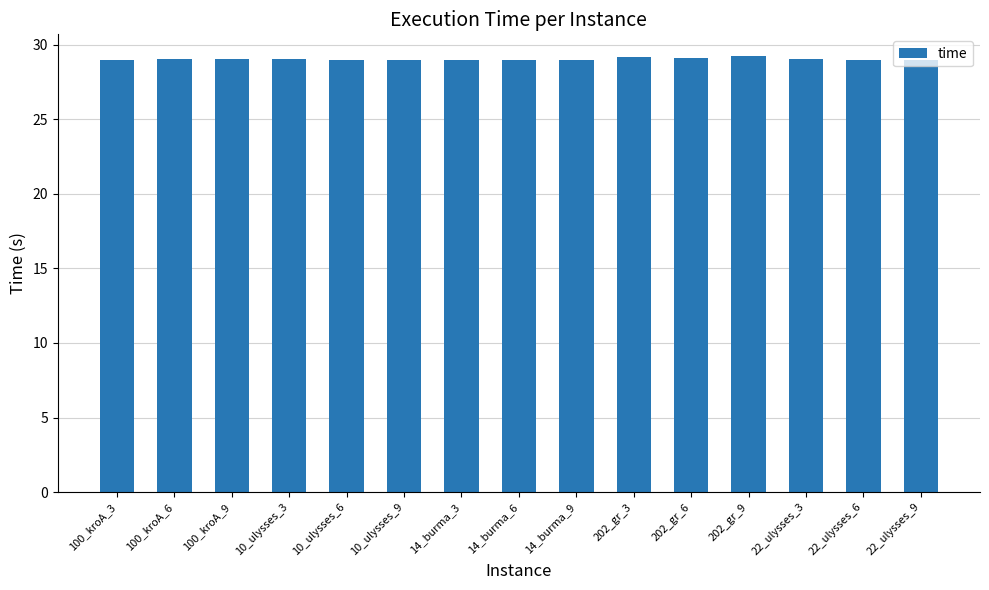

What is the sum of the values at 22_ulysses_9 and 22_ulysses_3?

58.0